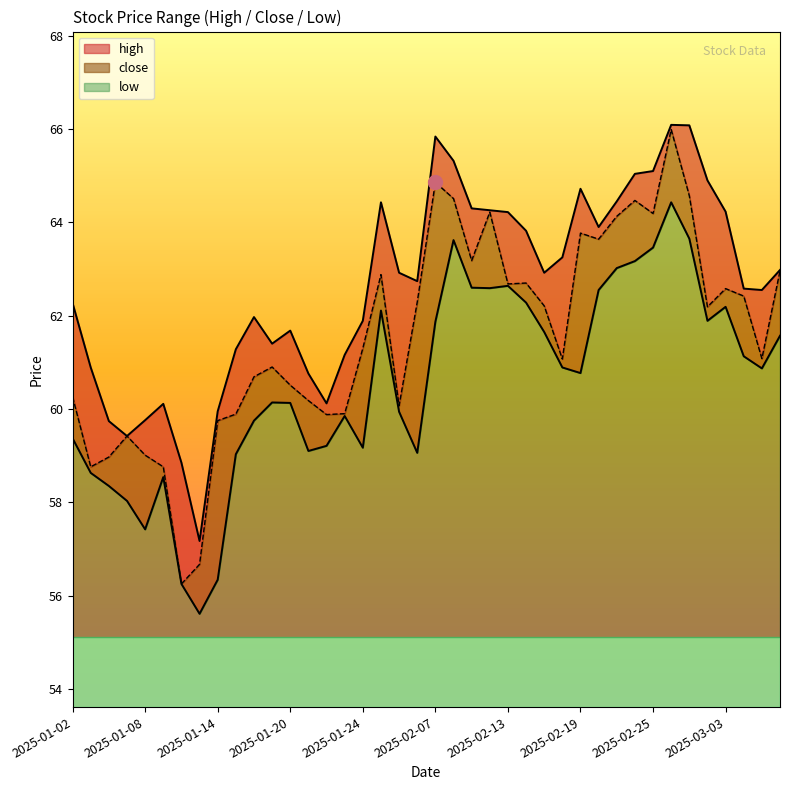

At which category is the sum across all series the highest?

2025-02-26